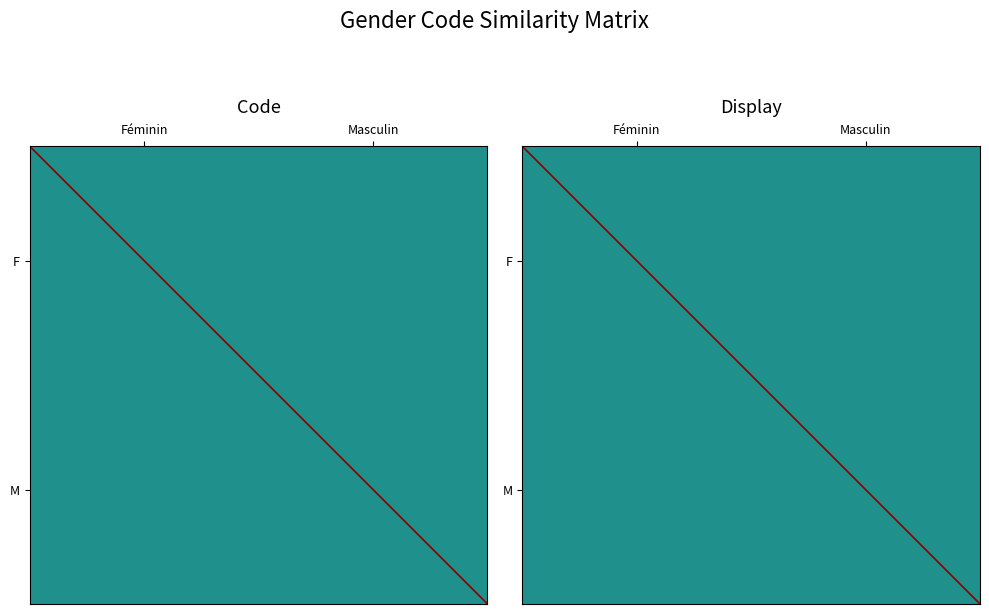

What is the sum of all diagonal values?

1.0